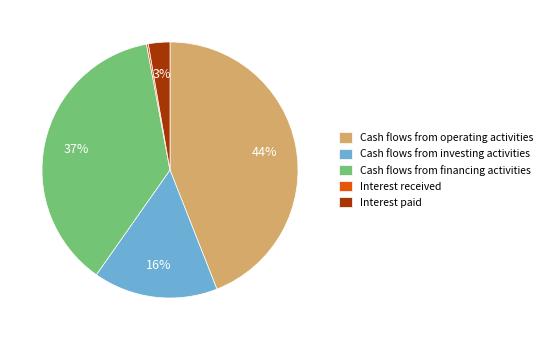

Does any single category account for the majority?

No